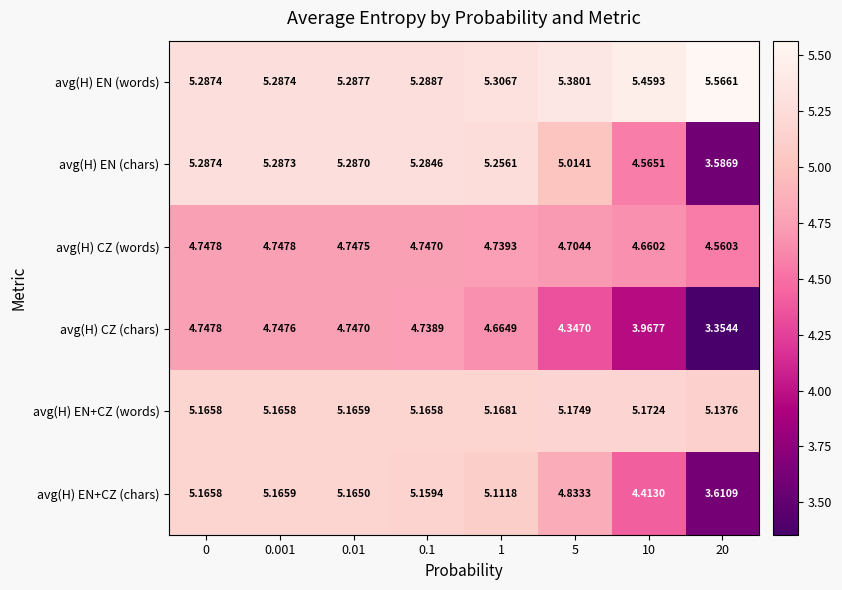

Between 0 and 10, which series saw the biggest shift?

avg(H) CZ (chars)